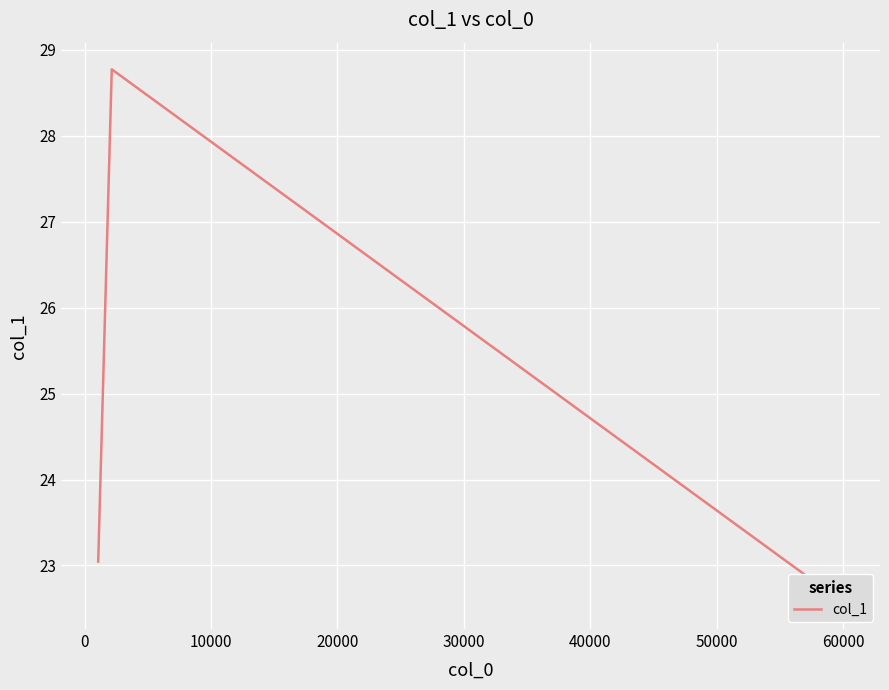

How many lines are shown in the chart?

1